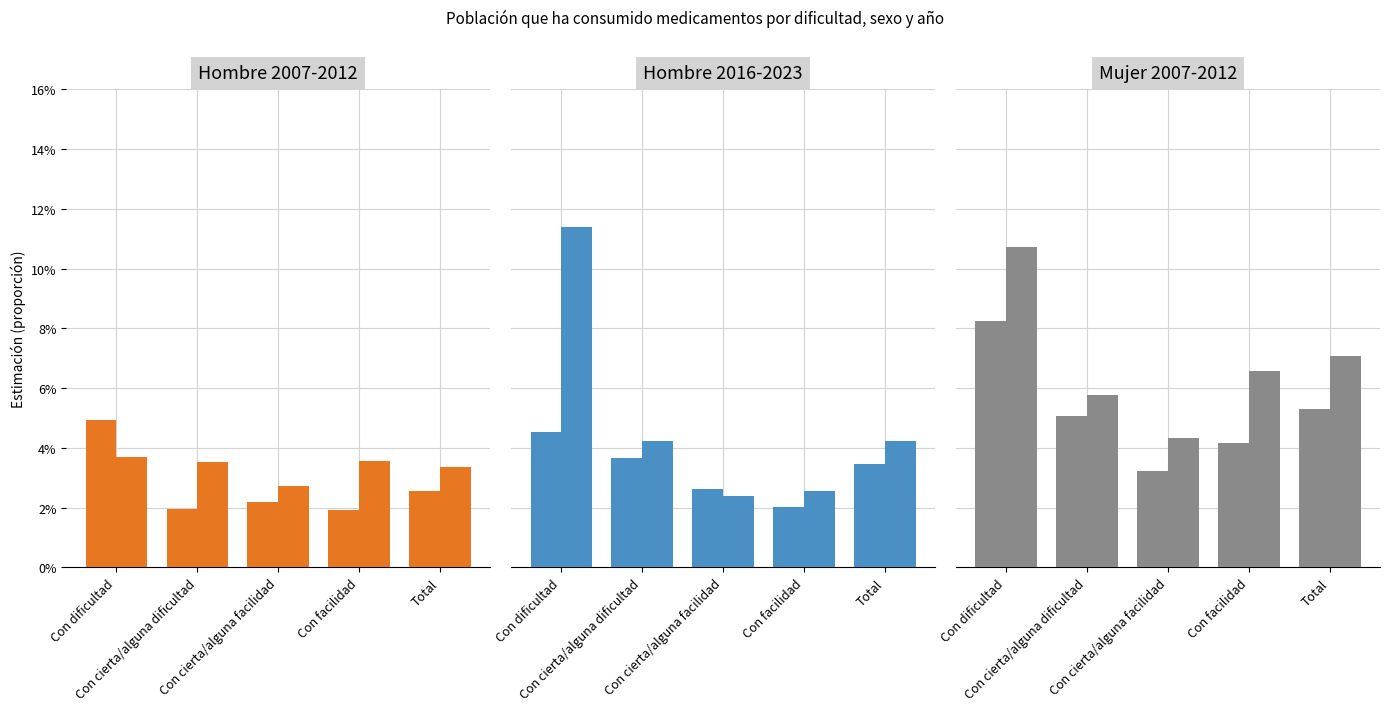

Which series has the largest range (max minus min)?

Hombre 2023